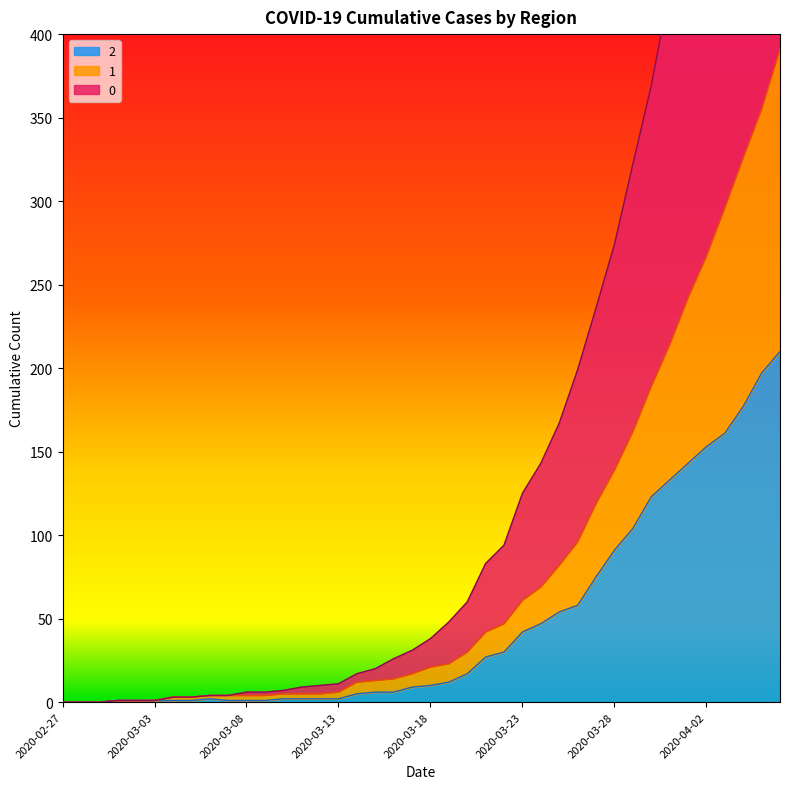

Reading left to right, list all the values displayed in this chart.

0: 0	0	0	1	1	1	3	3	4	4	6	6	7	9	10	11	17	20	26	31	38	48	60	83	94	125	143	167	199	236	274	322	369	427	479	526	586	635	688	744
1: 0	0	0	1	1	1	3	3	4	4	4	4	5	5	5	6	12	13	14	17	21	23	30	42	47	61	69	82	96	119	139	162	189	214	242	267	296	326	355	391
2: 0	0	0	1	1	1	1	1	2	1	1	1	2	2	2	2	5	6	6	9	10	12	17	27	30	42	47	54	58	75	91	104	123	133	143	153	161	177	197	210